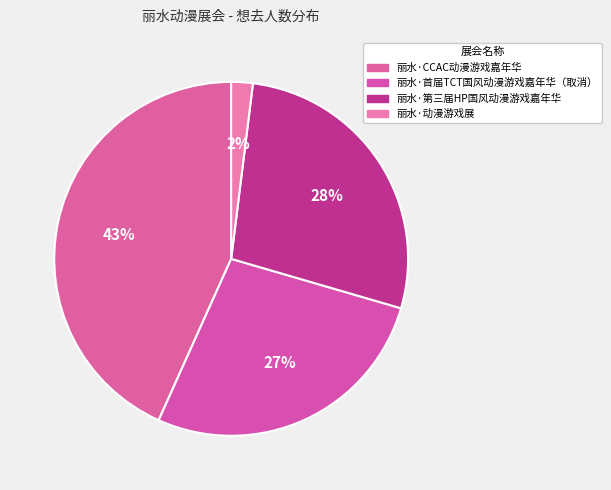

True or false: 丽水·动漫游戏展 accounts for 2% of the total.

True